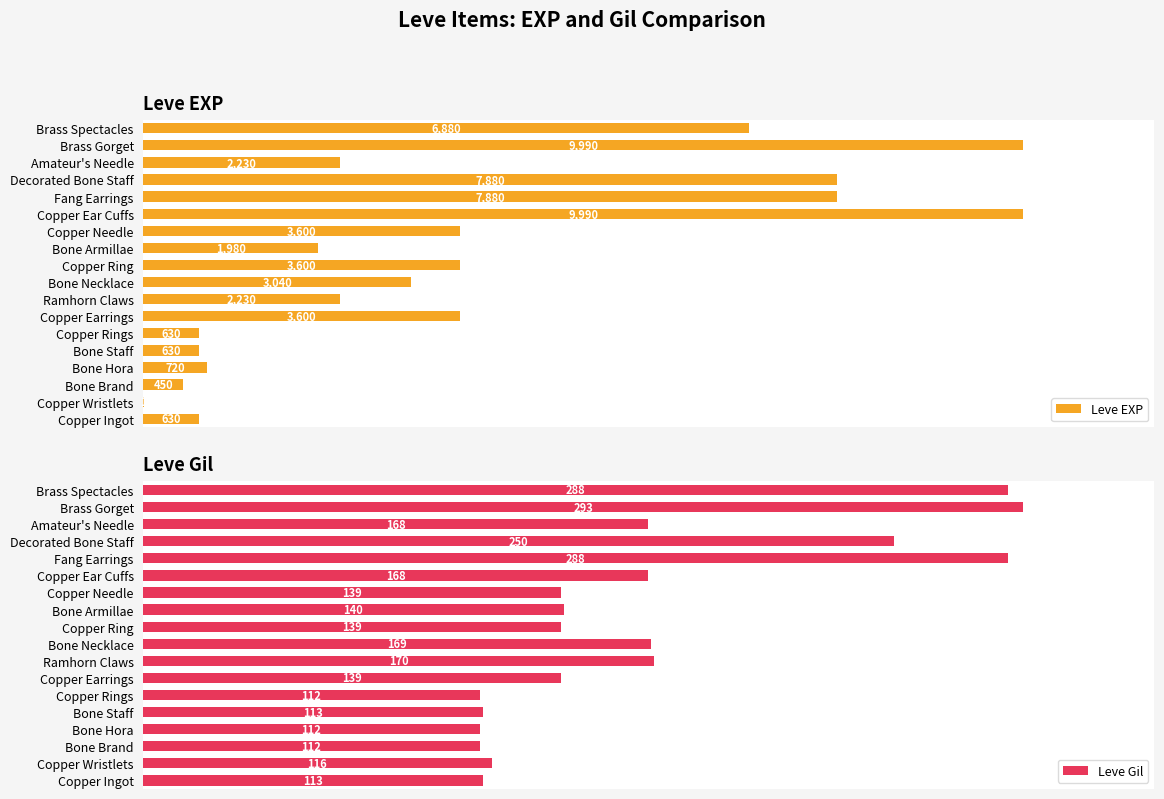

Which category has the highest value in the Leve Gil series?

Brass Gorget